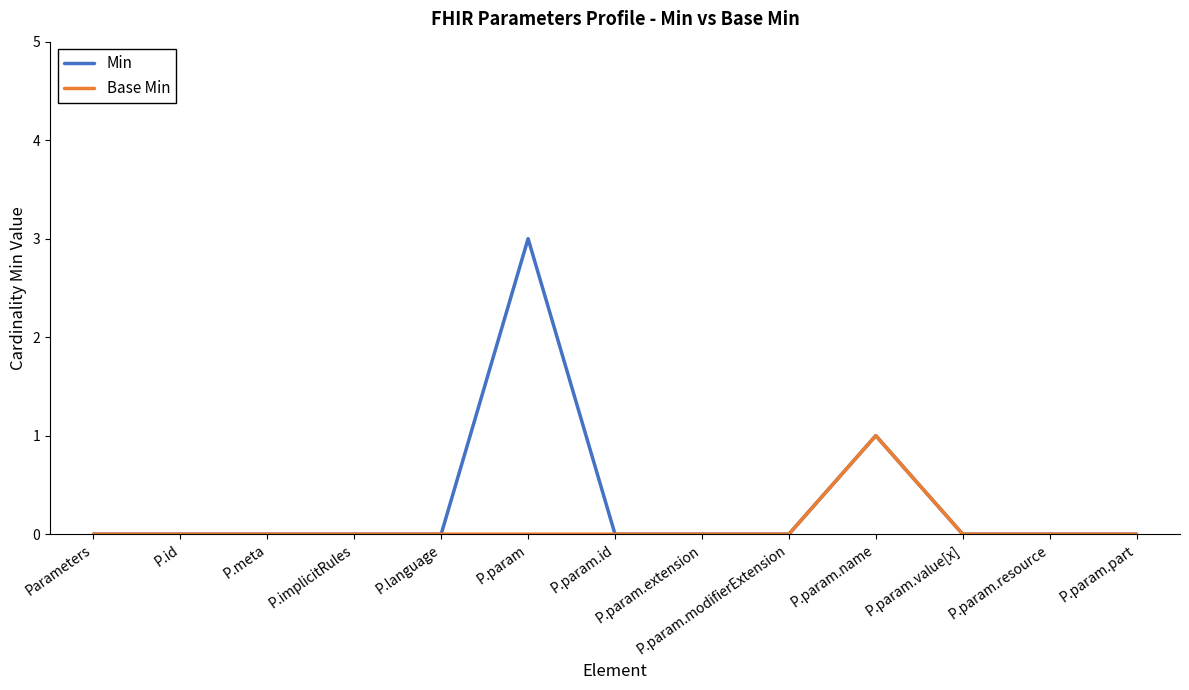

Which category has the highest value in the Base Min series?

P.param.name